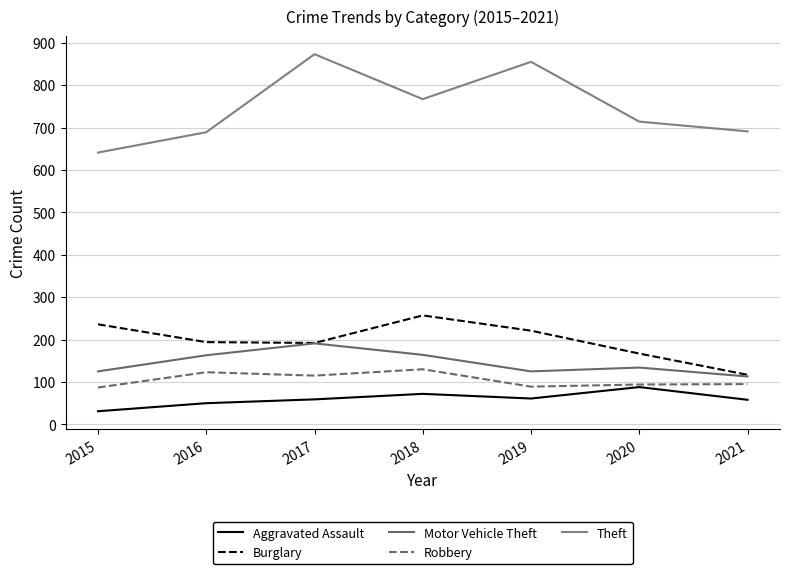

In Theft, how many points are lower than both neighbors (excluding endpoints)?

1